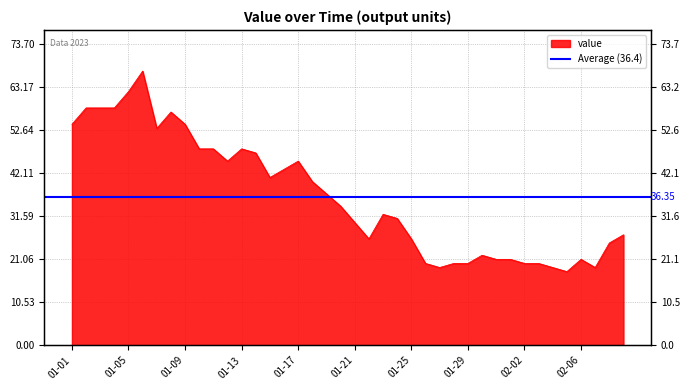

What is the sum of all values?

1454